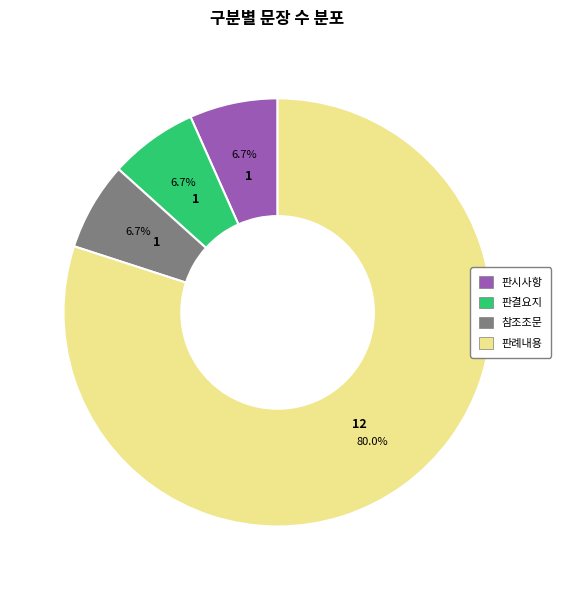

How much of the chart is everything except 참조조문?

93.3%